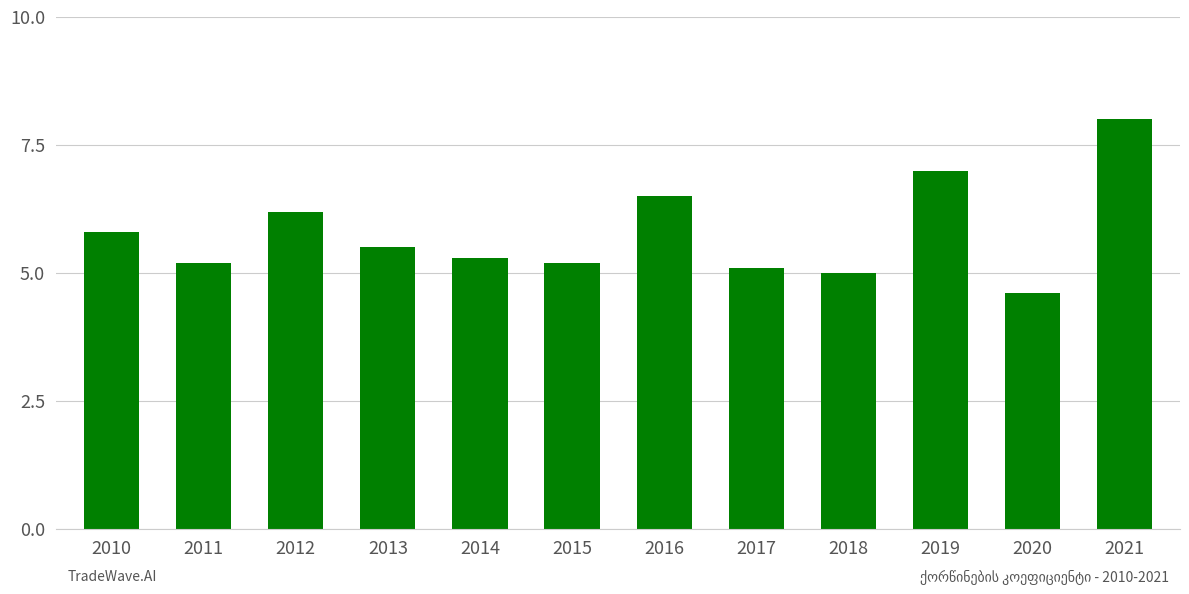

What is the greatest value displayed?

8.0